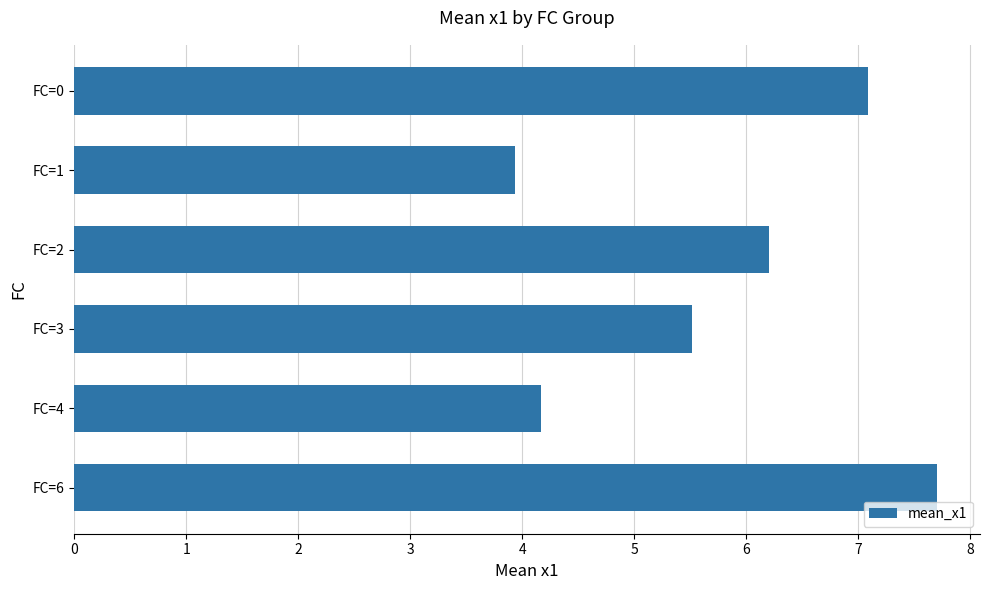

Read the value at FC=1.

3.9